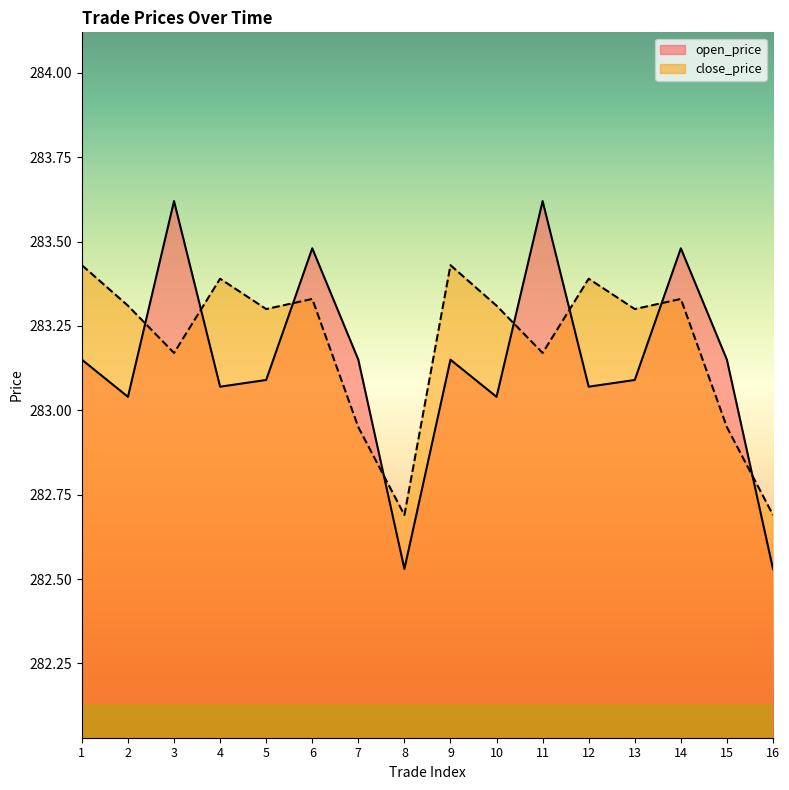

How many distinct data groups are displayed?

2